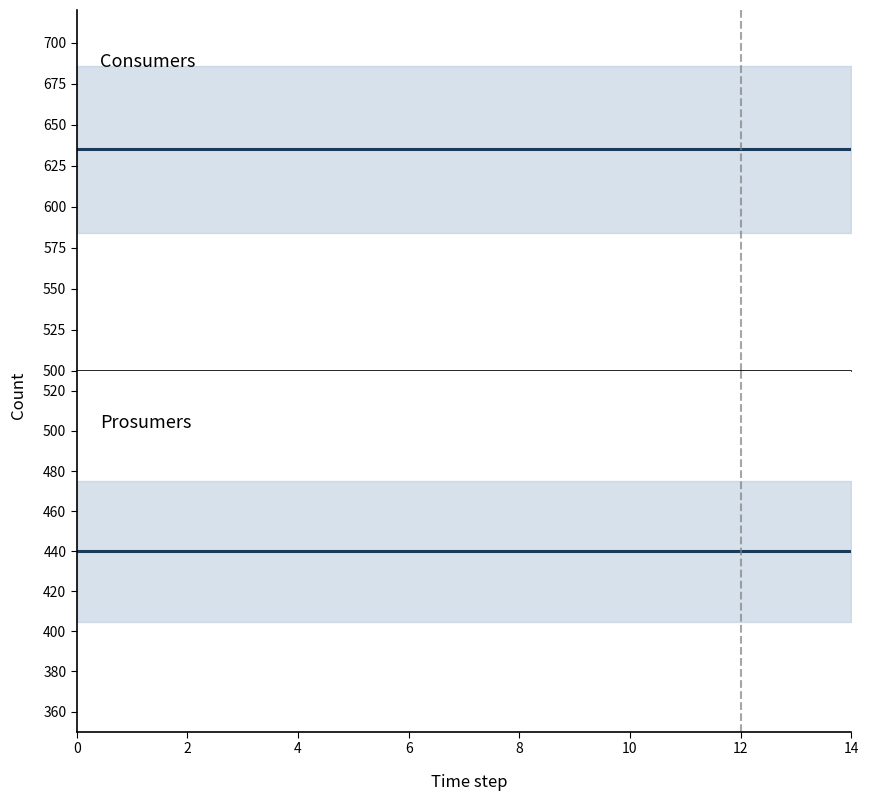

At 14, list the series in order from smallest to largest.

Prosumers, Consumers